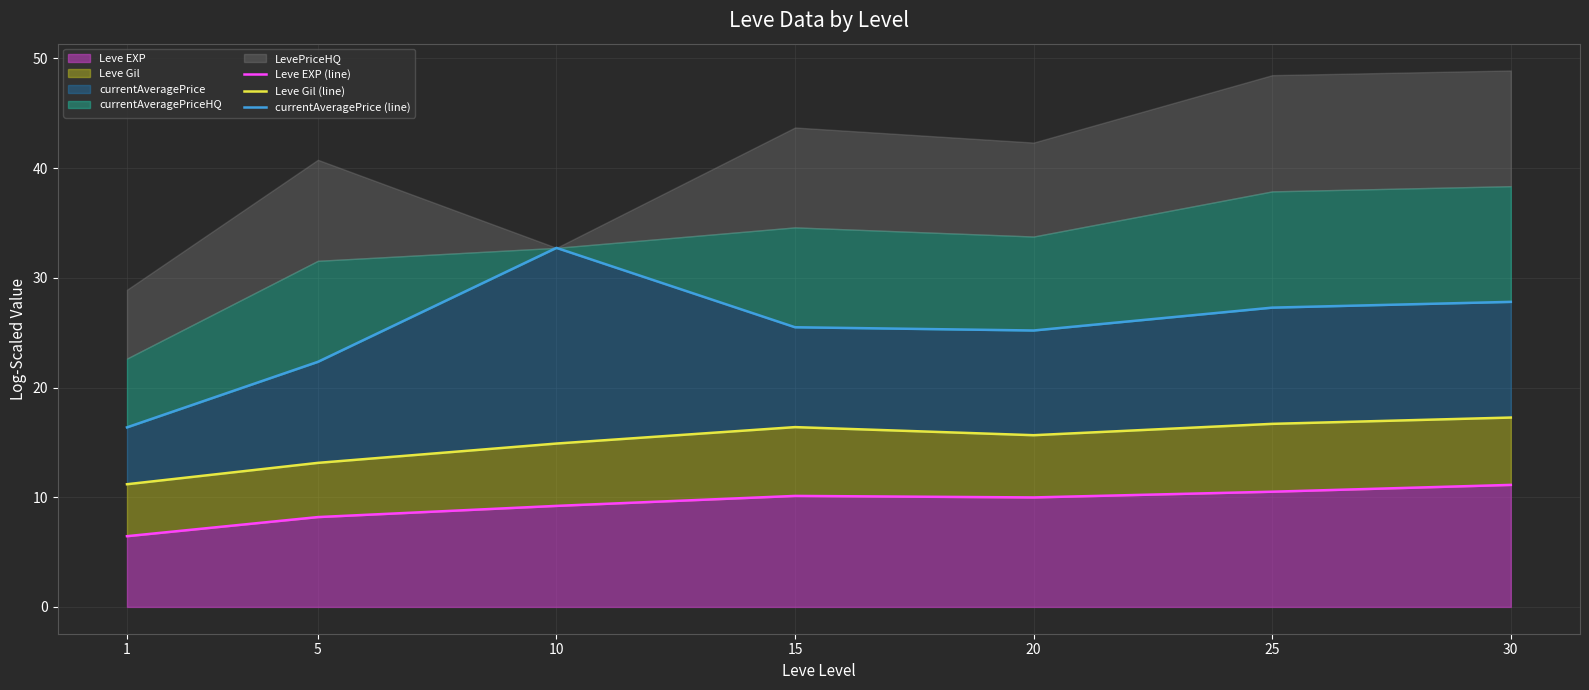

True or false: currentAveragePrice (line) has a value of 8.6 at 25.

False